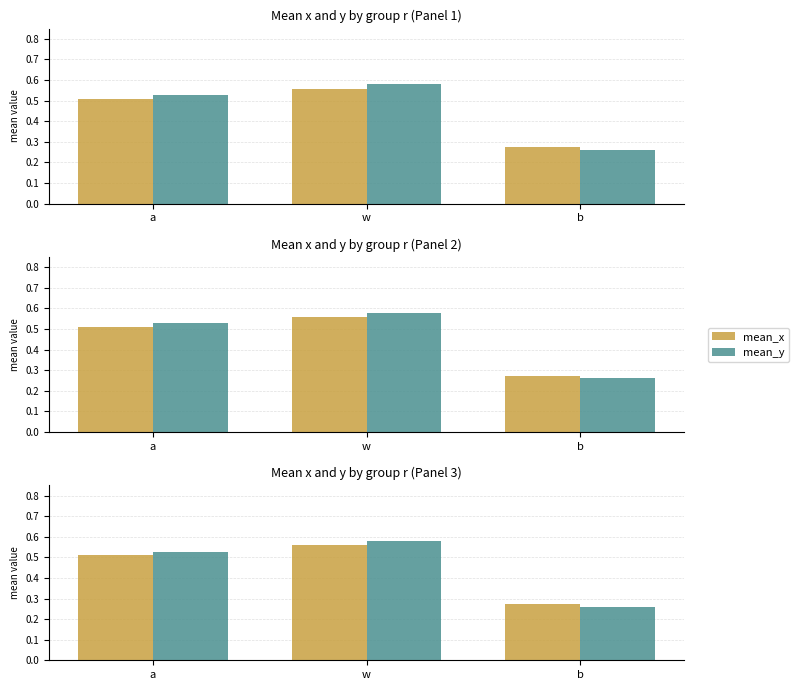

What is the average value of the mean_x series?

0.4